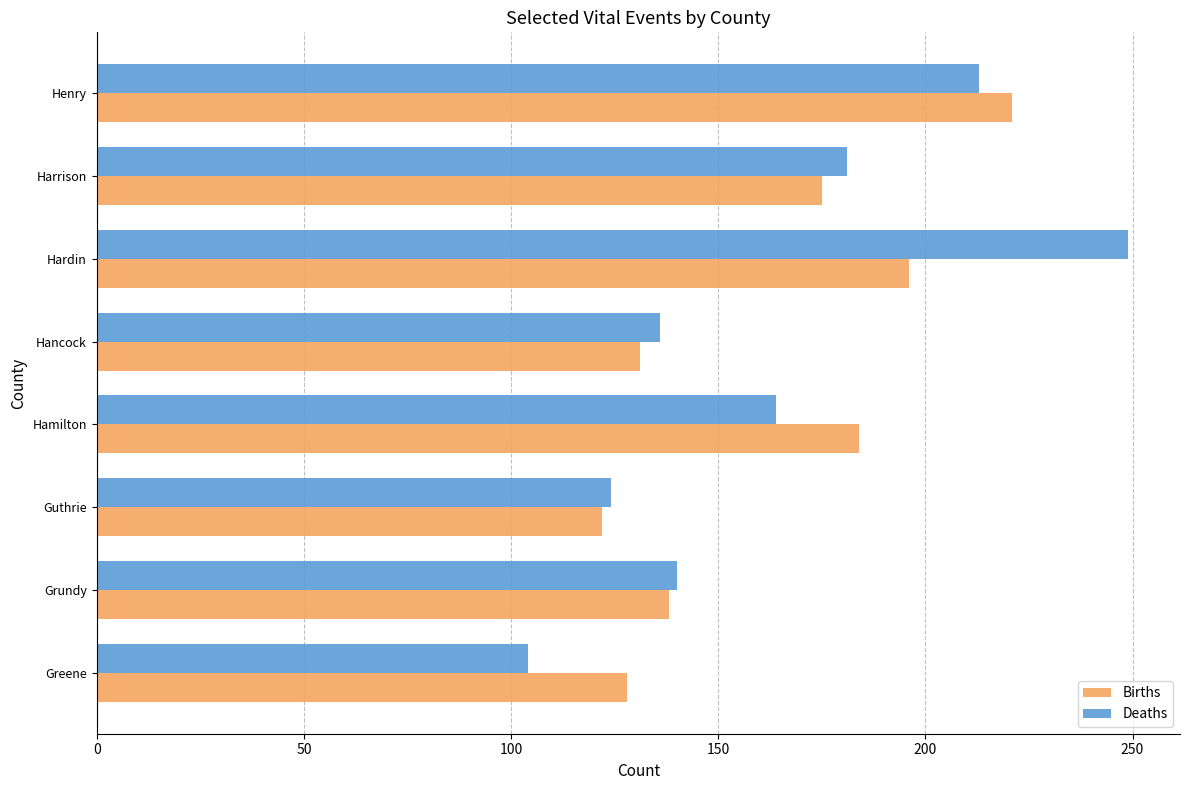

The value of Births at Hancock is 131. True or false?

True